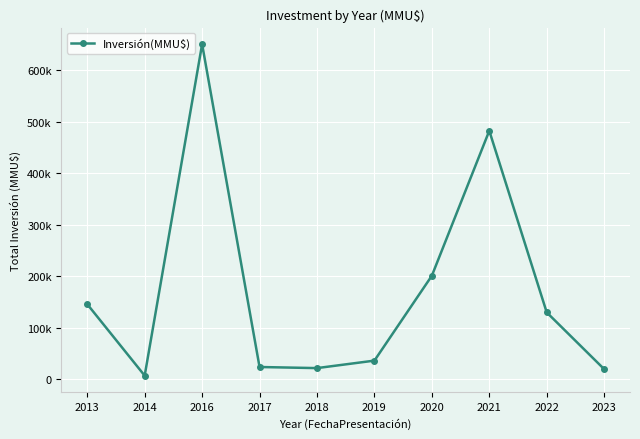

What is the approximate value at 2016, to the nearest 50?

650000